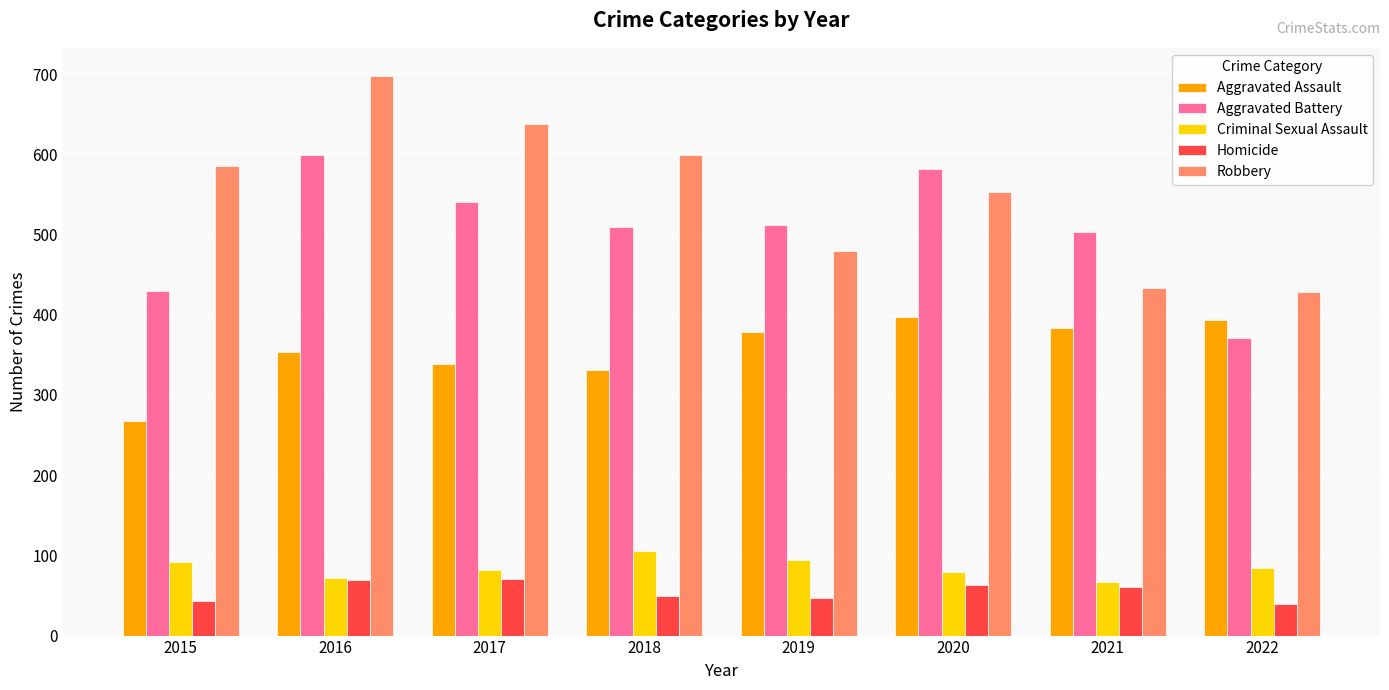

What is the difference between the maximum and minimum values in the Aggravated Assault series?

130